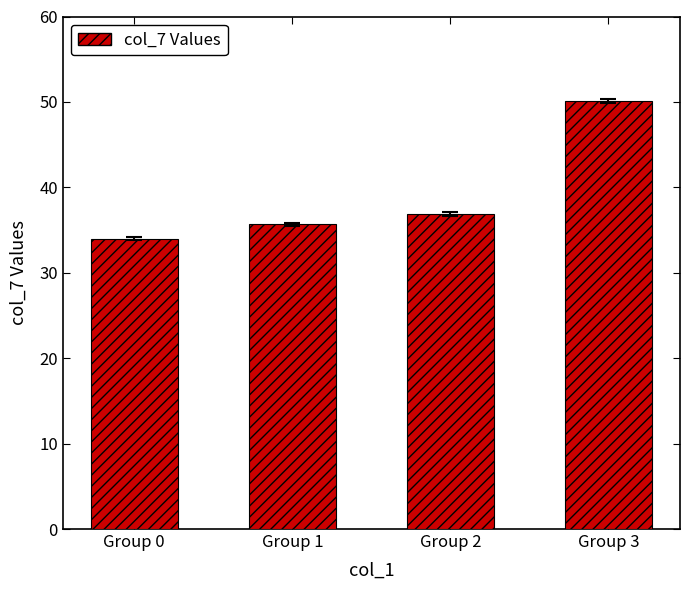

List the labels in order of value, largest first.

Group 3, Group 2, Group 1, Group 0